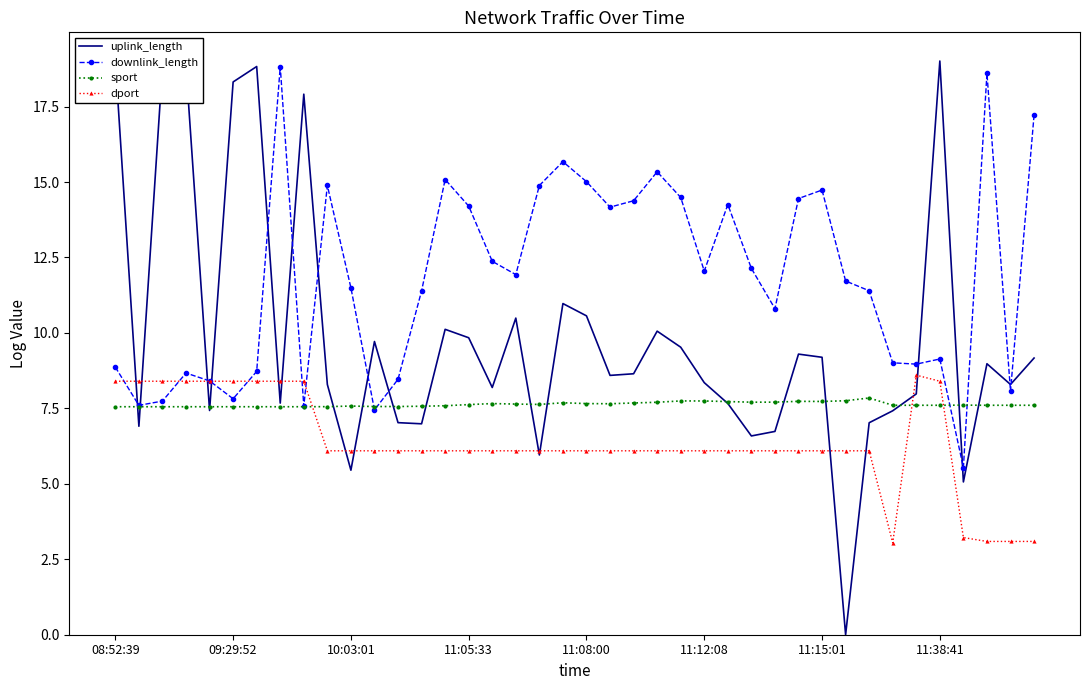

How many interior local peaks does the downlink_length series have?

10